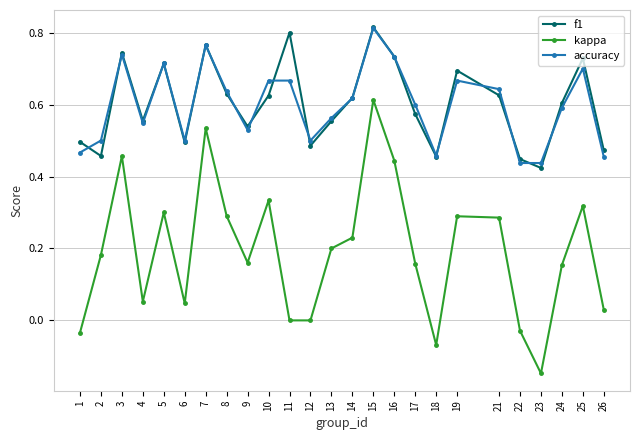

Between 17 and 24, which series saw the biggest shift?

f1